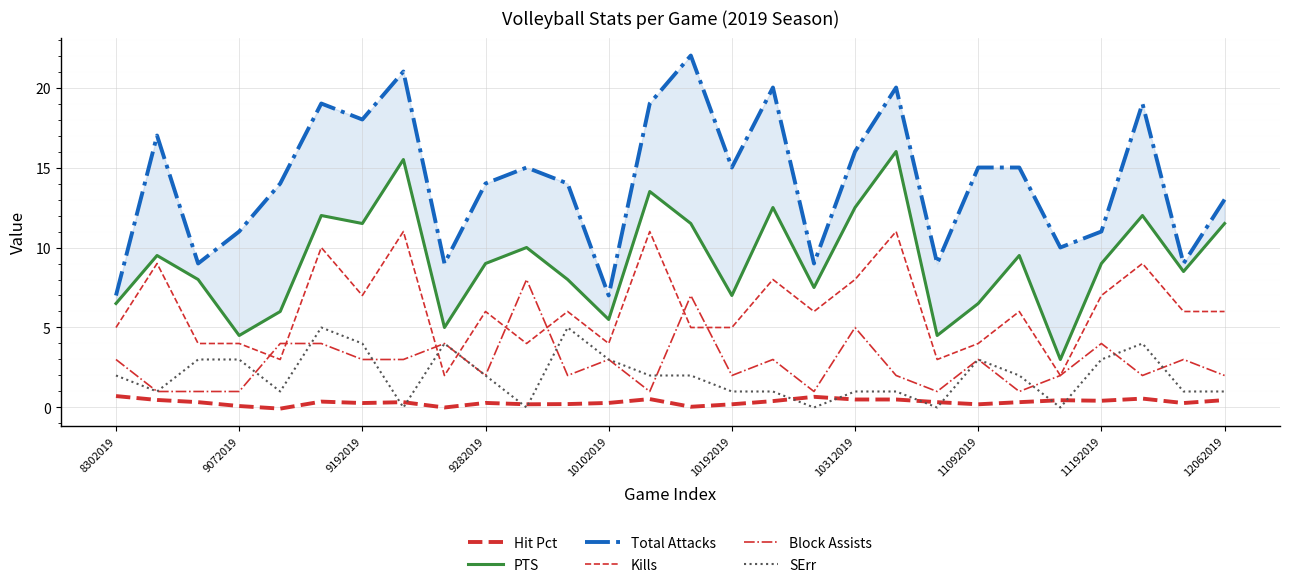

How many values in the Total Attacks series exceed 15?

10